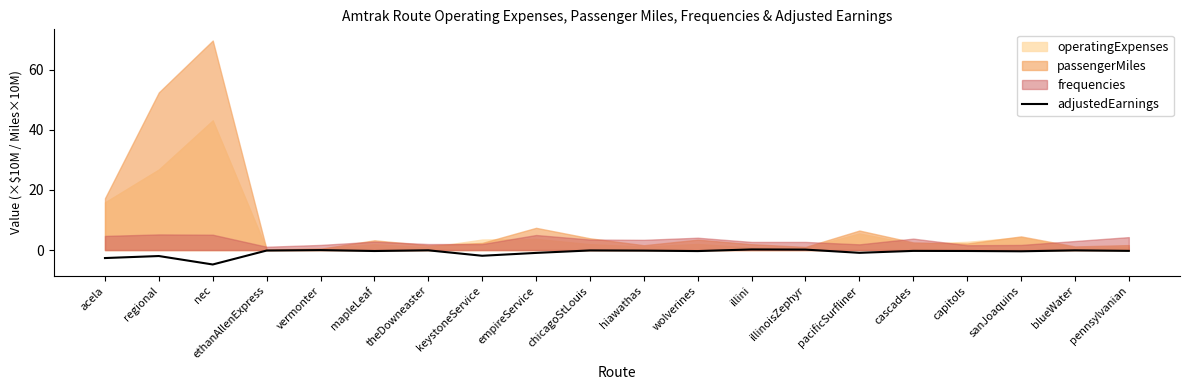

Rank the categories by value from lowest to highest.

nec, acela, regional, keystoneService, empireService, pacificSurfliner, sanJoaquins, wolverines, mapleLeaf, capitols, cascades, pennsylvanian, hiawathas, ethanAllenExpress, chicagoStLouis, blueWater, theDowneaster, vermonter, illinoisZephyr, illini